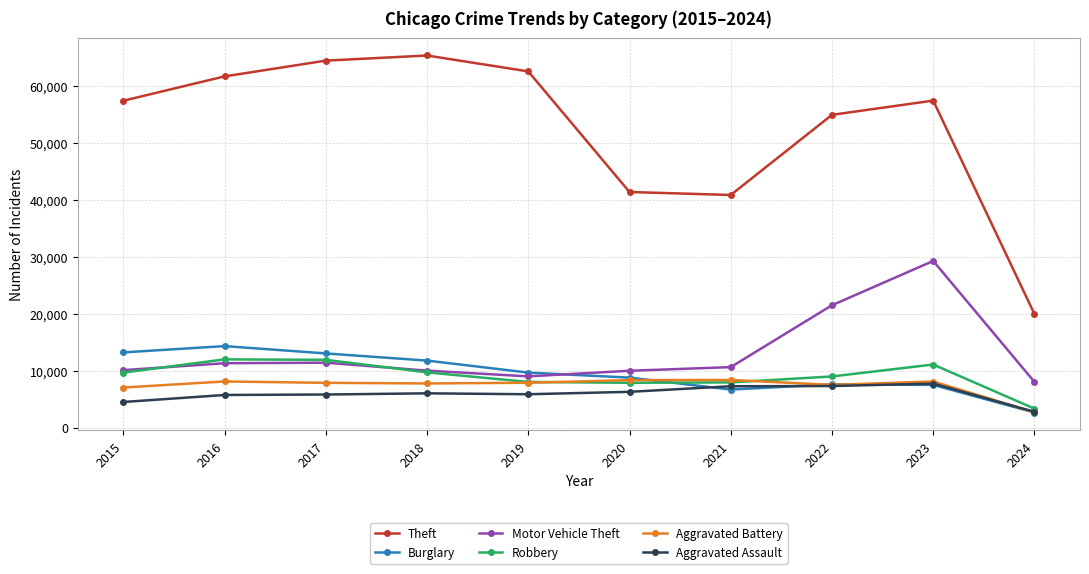

Does the chart display data point markers on the line(s)?

Yes